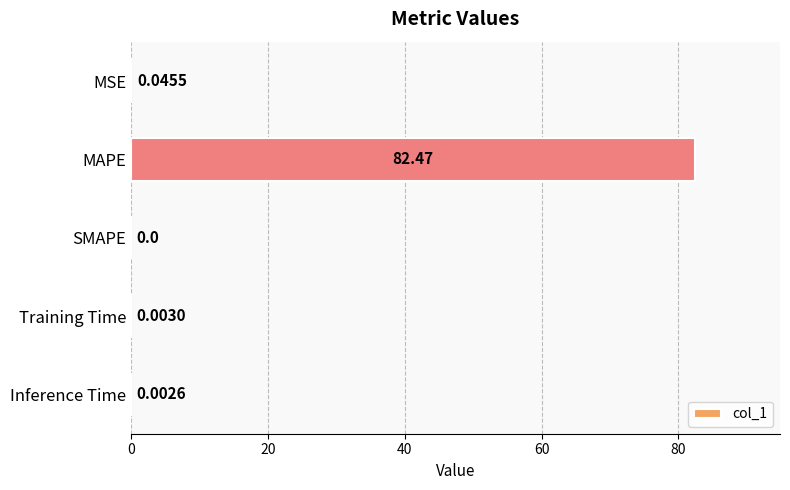

What is the change in value from MSE to MAPE?

+82.4